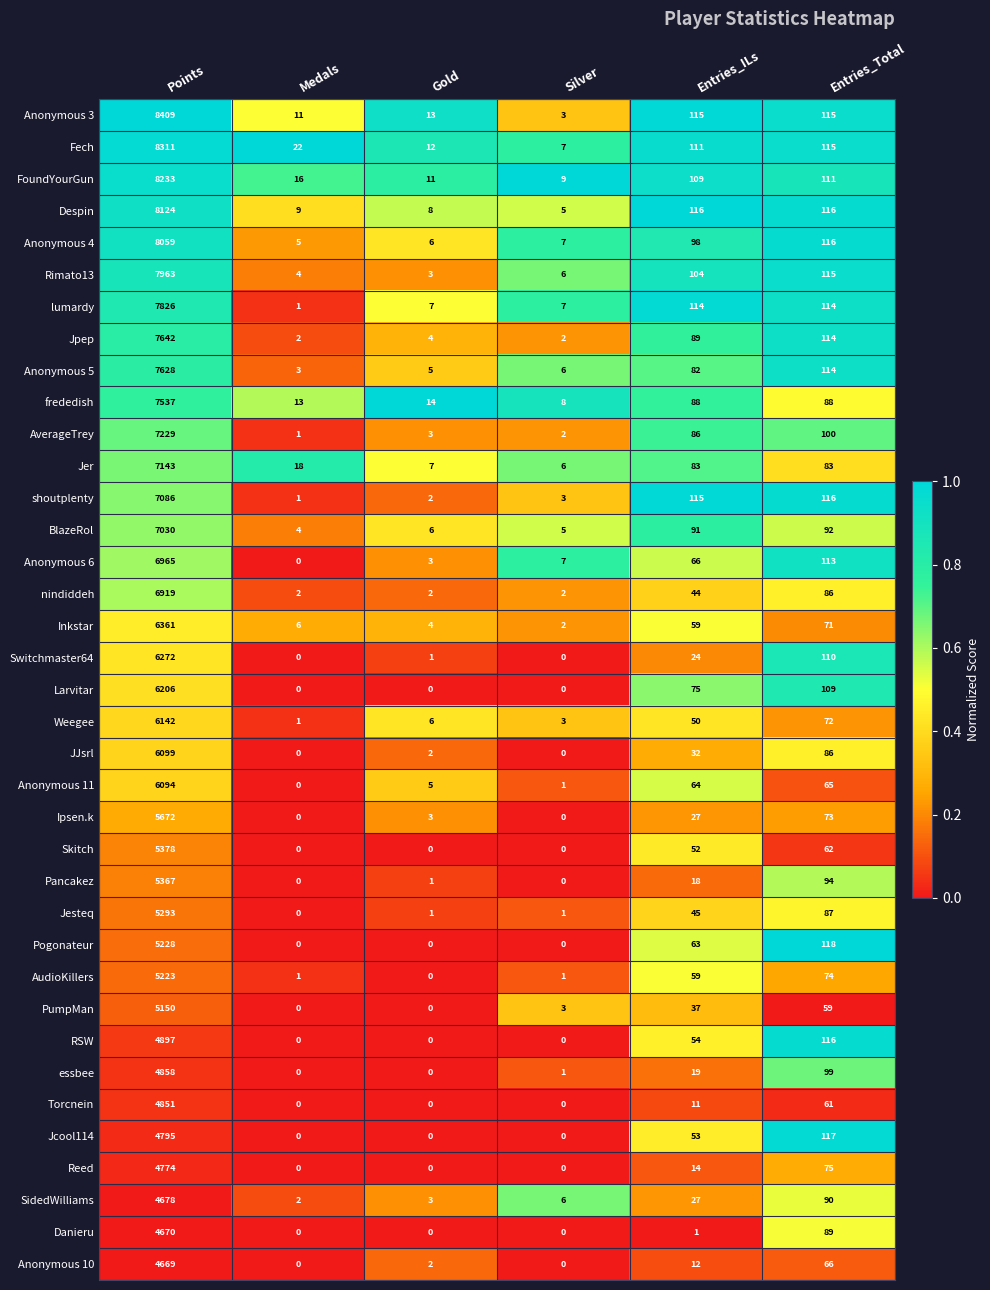

Count the number of data series in this chart.

37